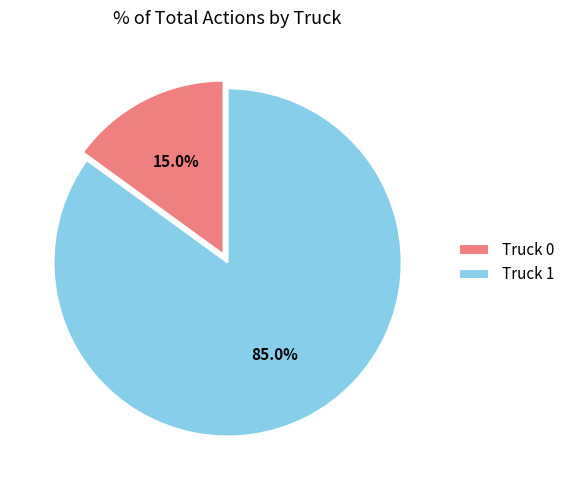

To the nearest percent, what is the combined percentage of Truck 0 and Truck 1?

100%